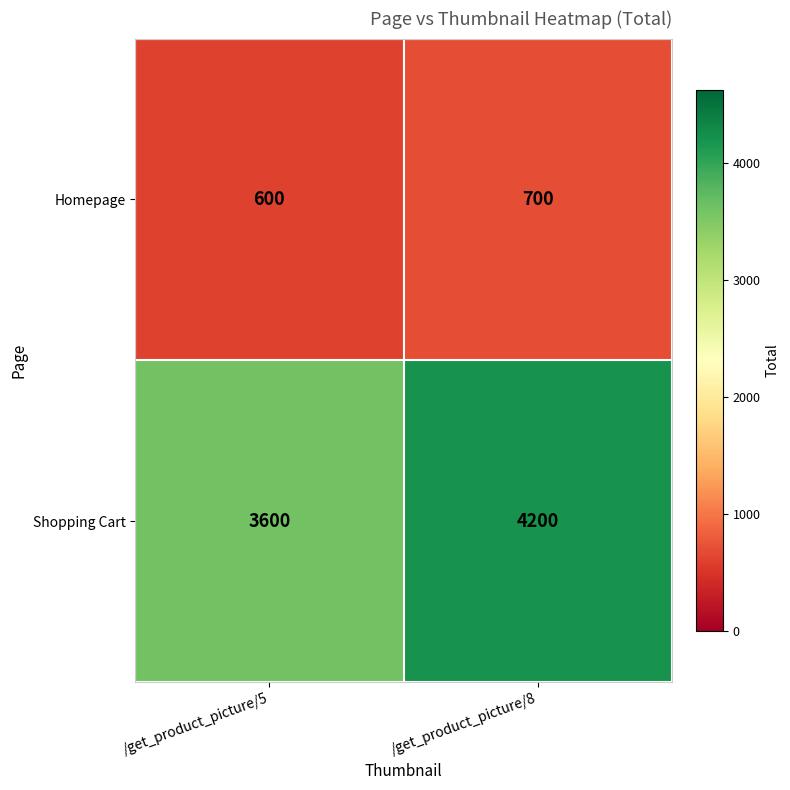

Reading left to right, extract all data points from this chart.

Homepage: 600	700
Shopping Cart: 3600	4200